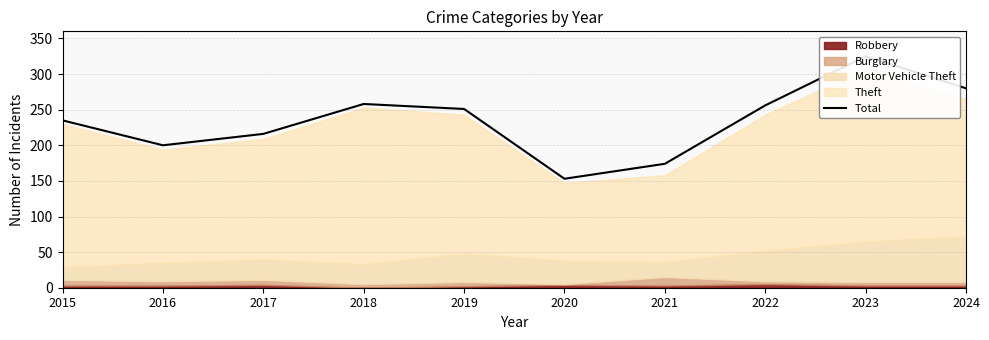

Reading left to right, extract all data points from this chart.

235	200	216	258	251	153	174	256	325	280